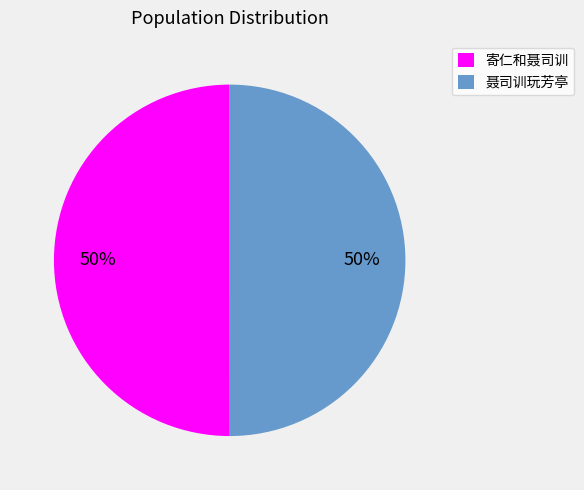

What percentage is the 寄仁和聂司训 slice, to the nearest percent?

50%